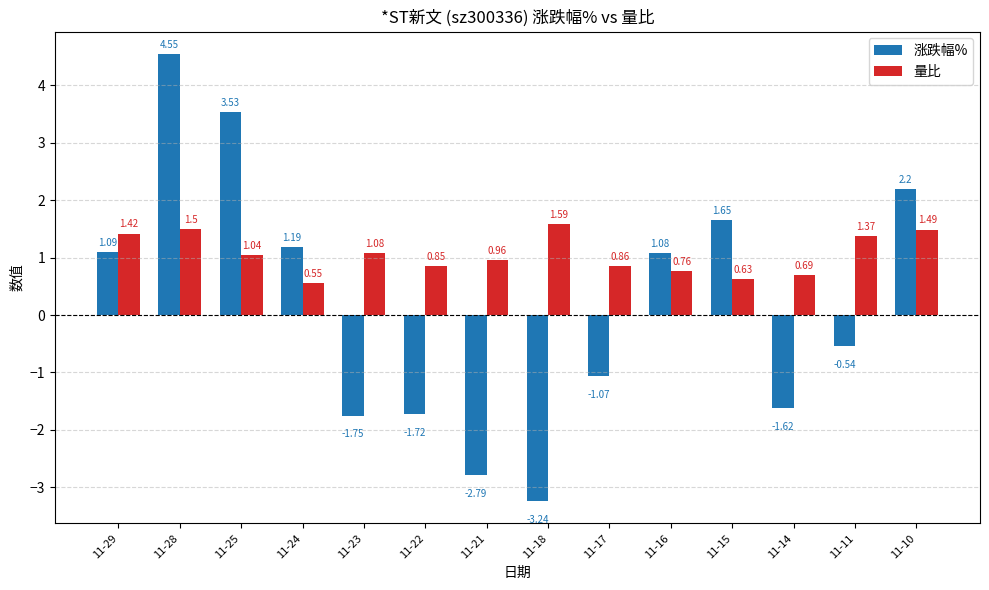

How many data points in 量比 are above 1?

7